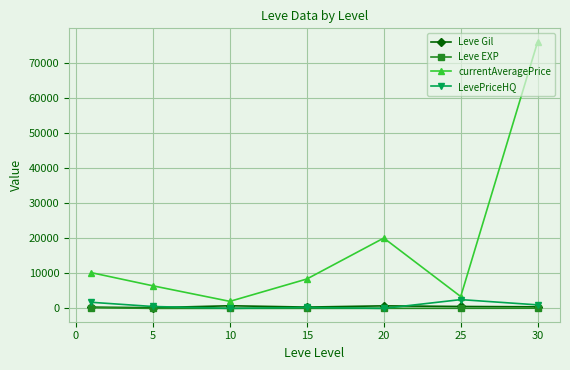

Which series has the widest spread of values?

currentAveragePrice